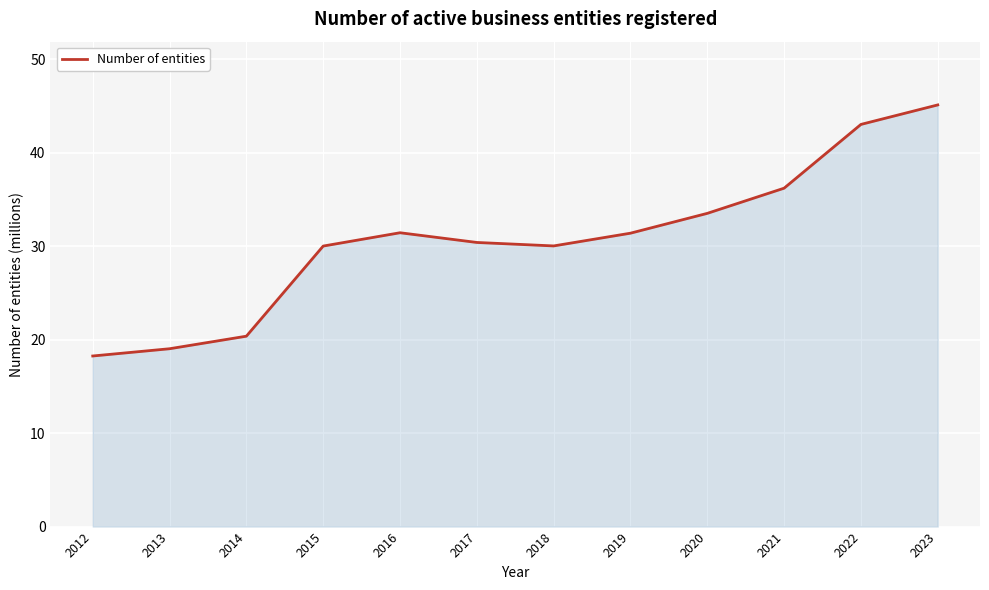

Which label corresponds to the largest value in the chart?

2023